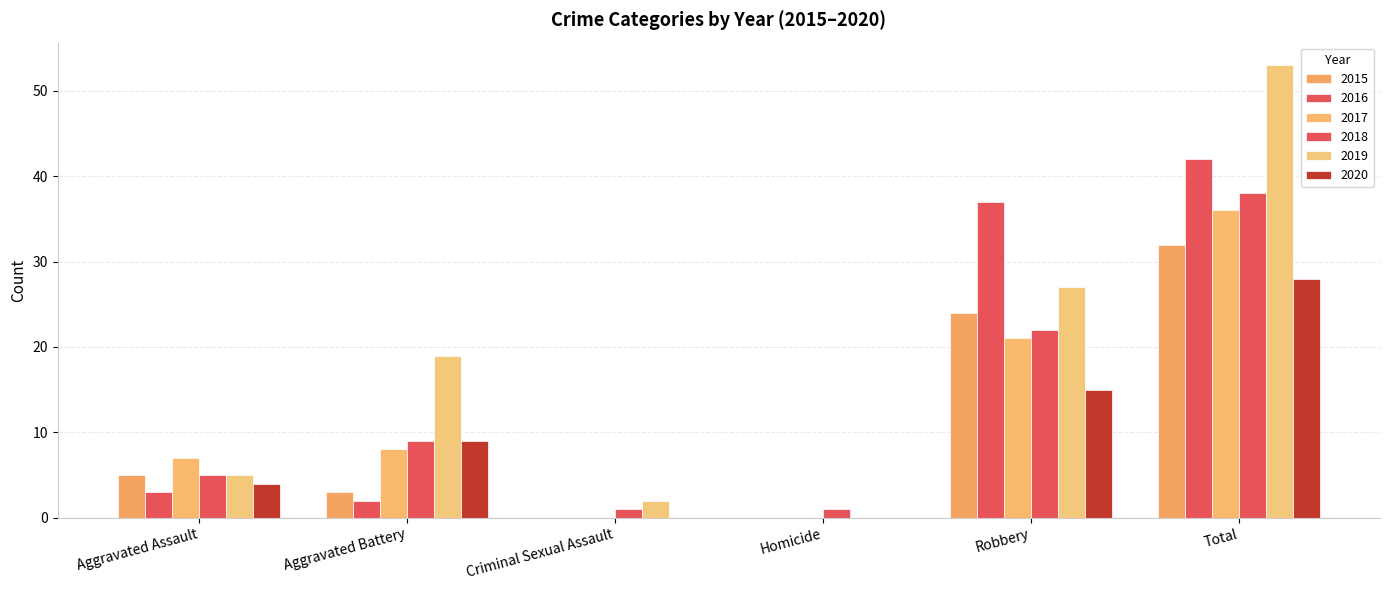

Which series changed the most between Aggravated Assault and Criminal Sexual Assault?

2017